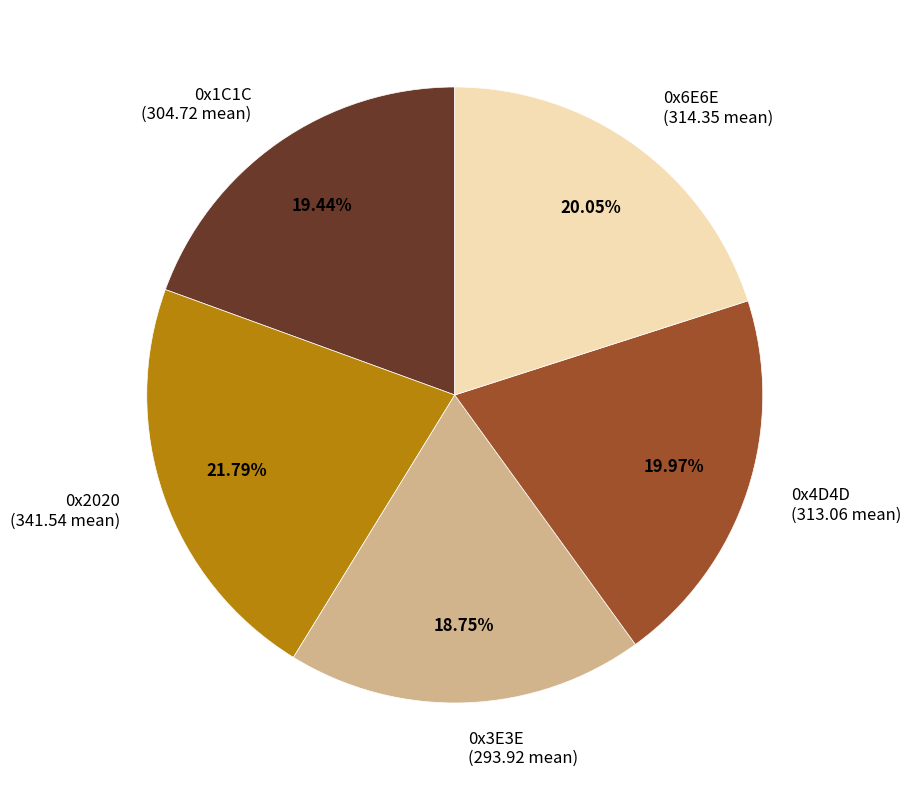

Between 0x1C1C (304.72 mean) and 0x6E6E (314.35 mean), which is larger?

0x6E6E (314.35 mean)